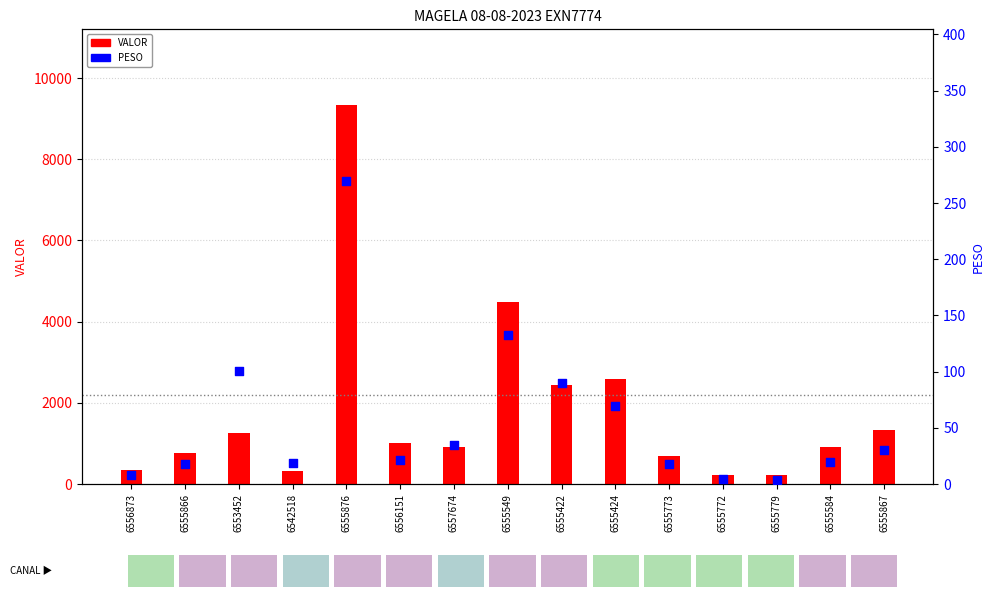

At which category is the sum across all series the highest?

6555876